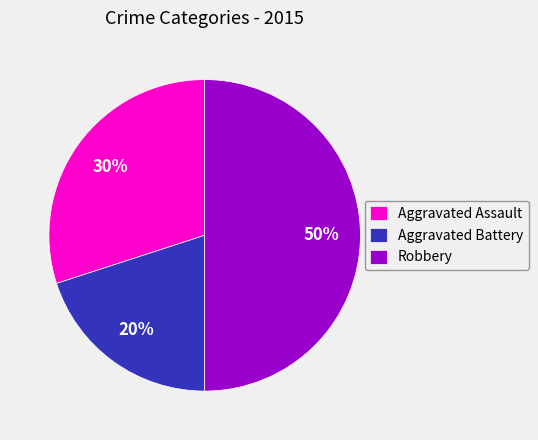

Combined, do Aggravated Battery and Robbery account for over 50%?

Yes